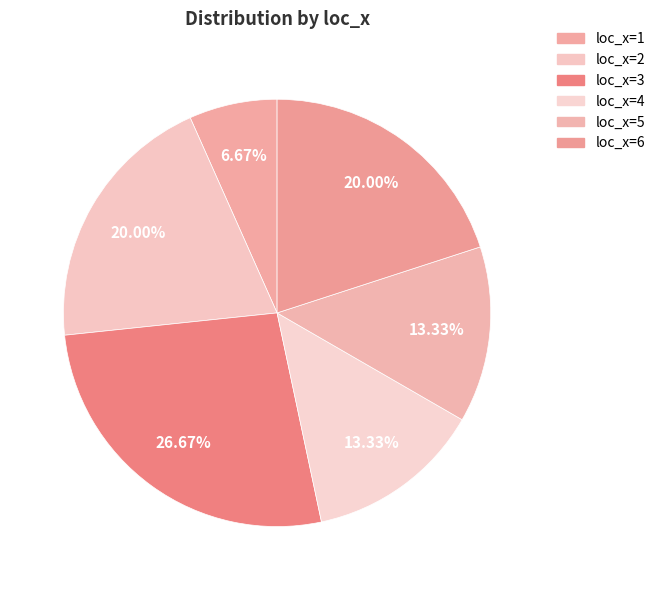

How many slices are in this pie chart?

6